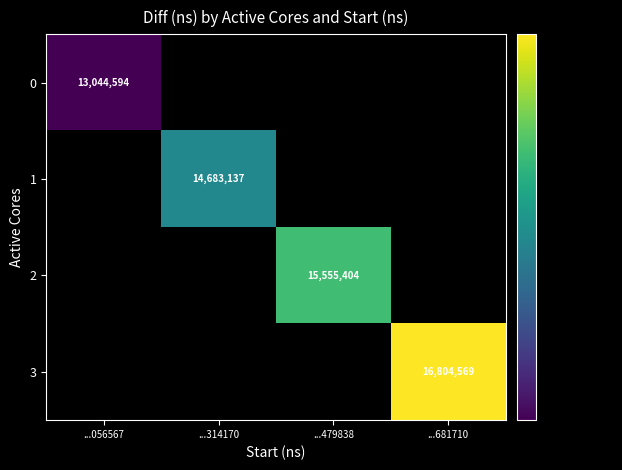

True or false: 1 has a value of 14683137 at ...314170.

True